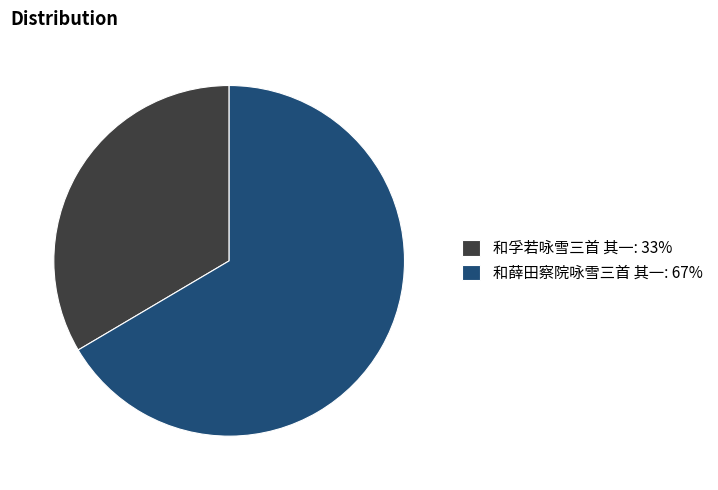

Between 和孚若咏雪三首 其一: 33% and 和薛田察院咏雪三首 其一: 67%, which is larger?

和薛田察院咏雪三首 其一: 67%